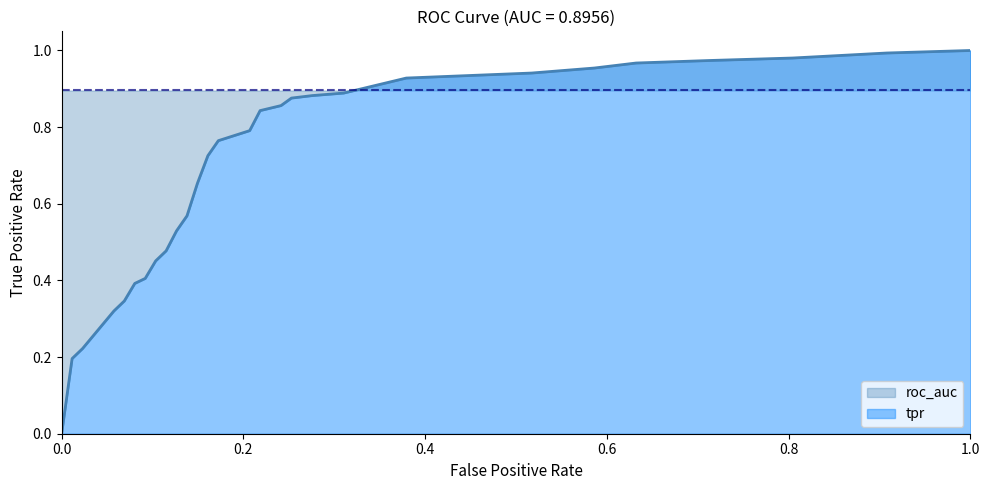

What is the maximum value shown in the chart?

1.0